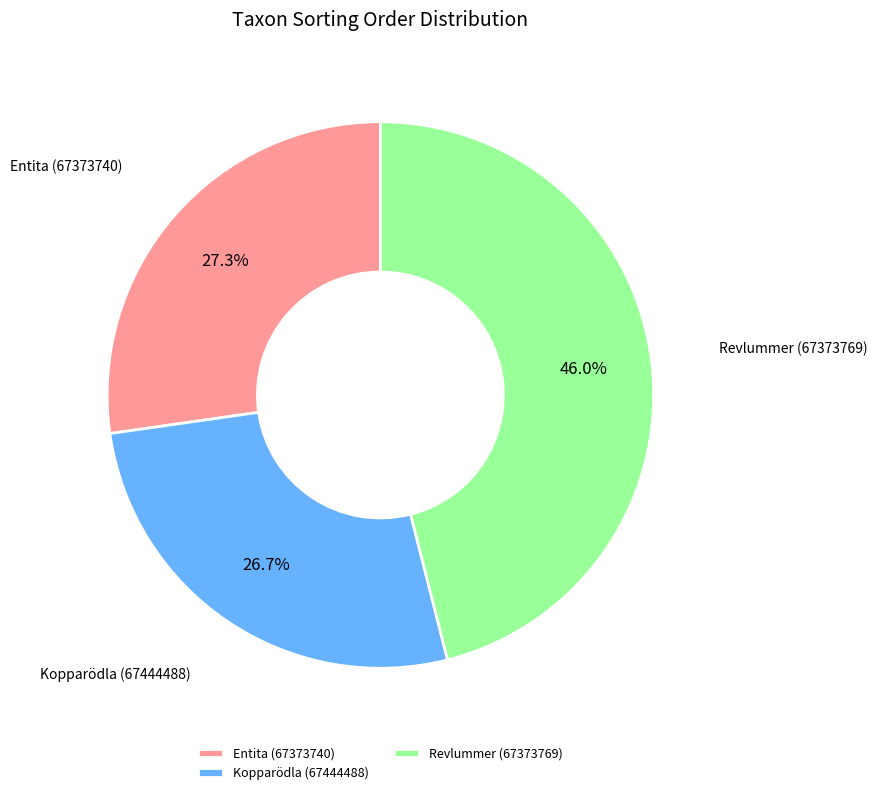

How many segments does this pie chart have?

3